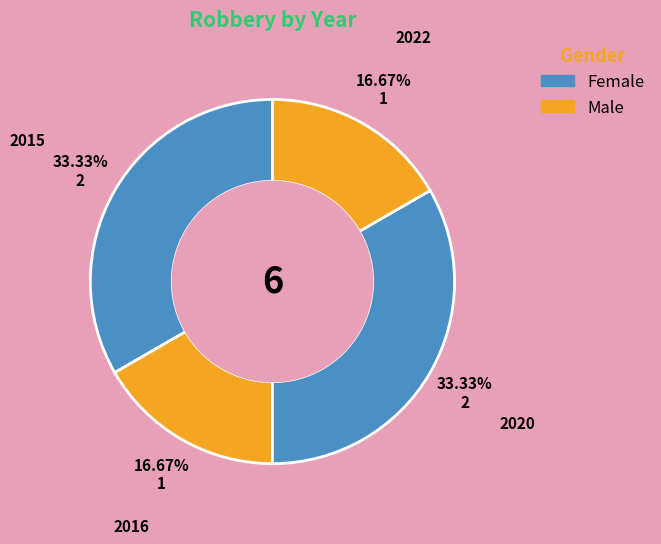

Is there any slice that represents more than half of the pie?

No